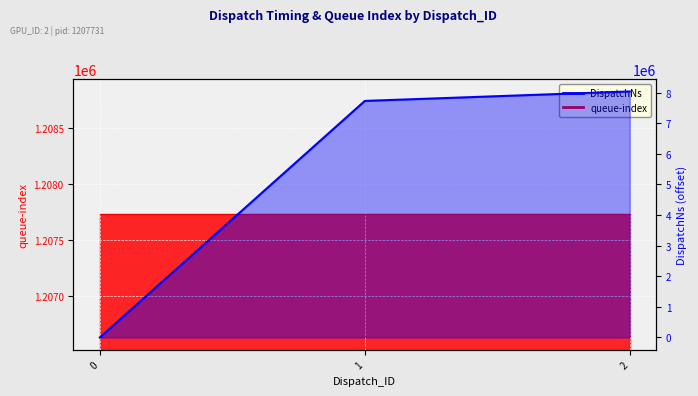

What is the sum of all values?

15761707